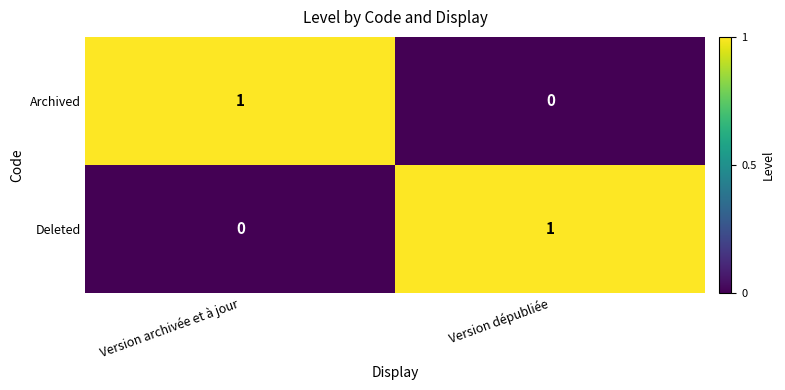

What is the total value across all series at Version dépubliée?

1